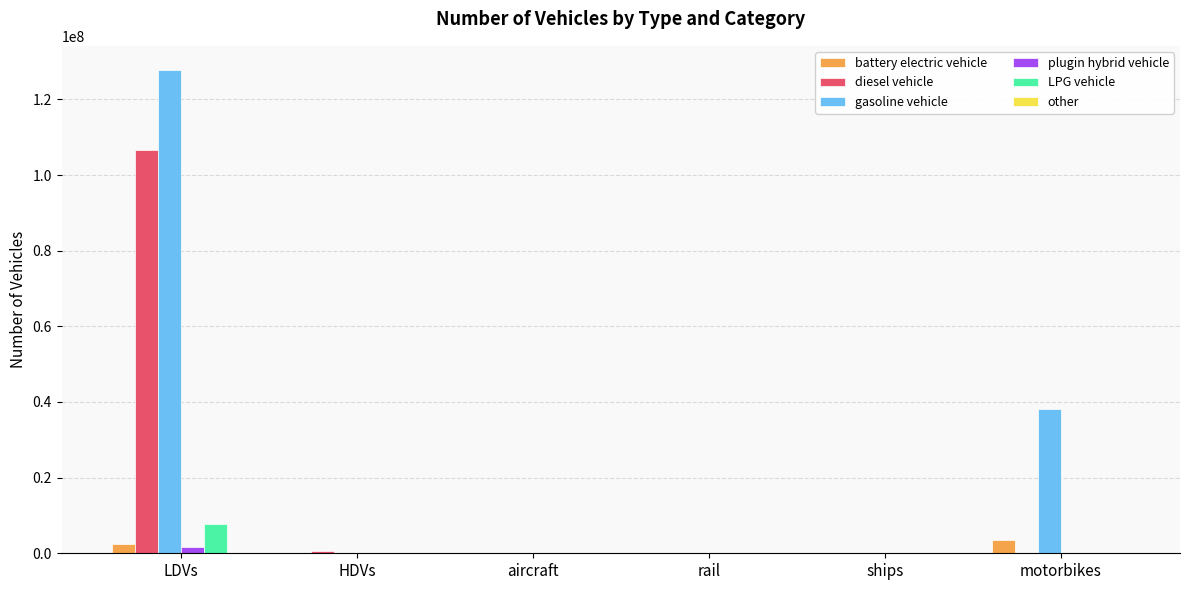

How many values in the diesel vehicle series exceed 6738?

3